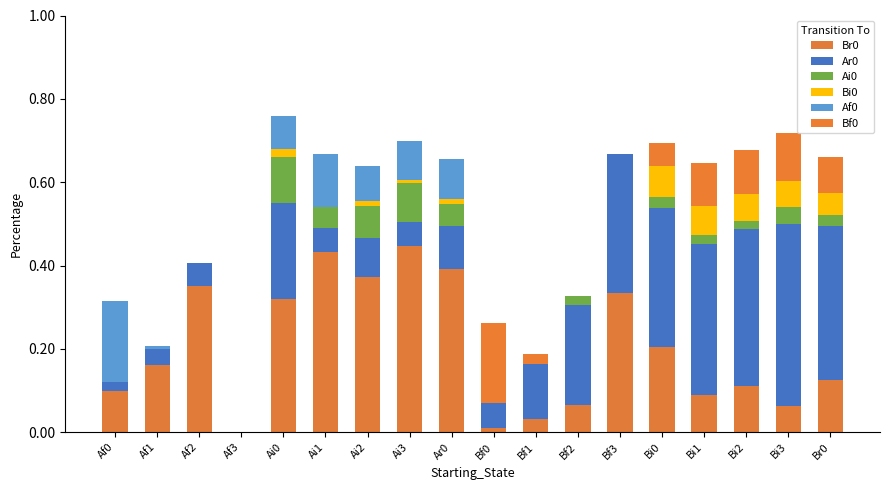

What is the label of the 4th bar from the left?

Af3